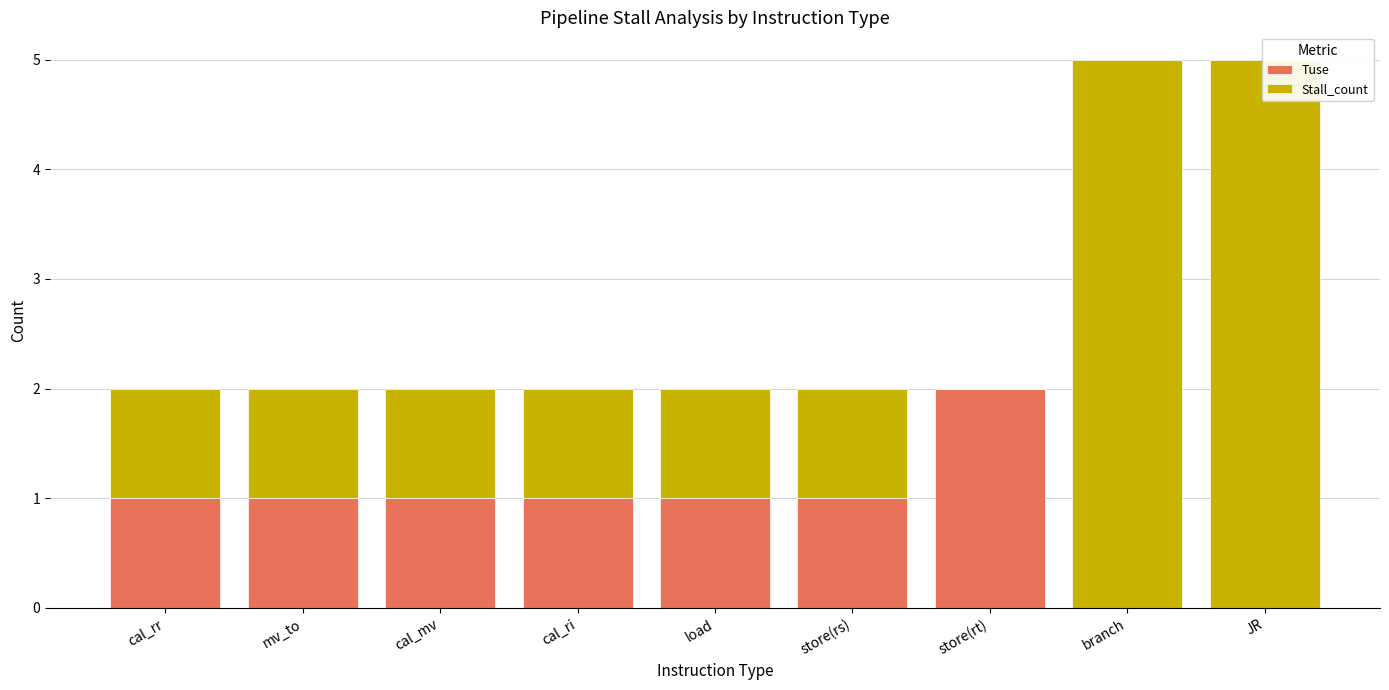

How many bars are there in total?

18